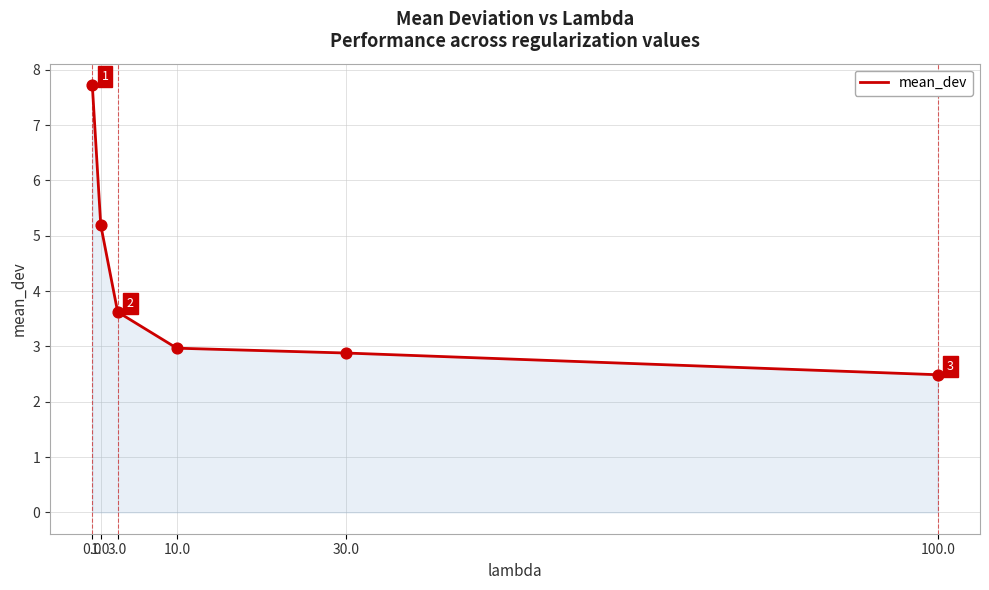

Which has a higher value, 10.0 or 100.0?

10.0